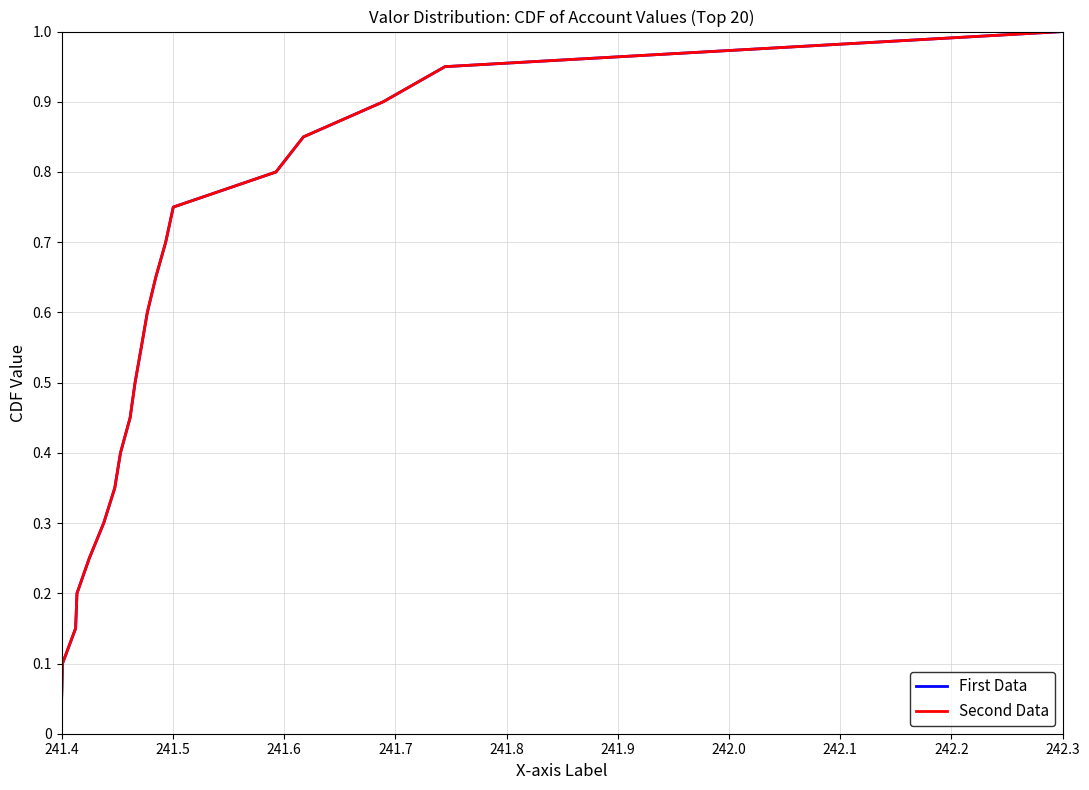

Does the chart have visible grid lines?

Yes